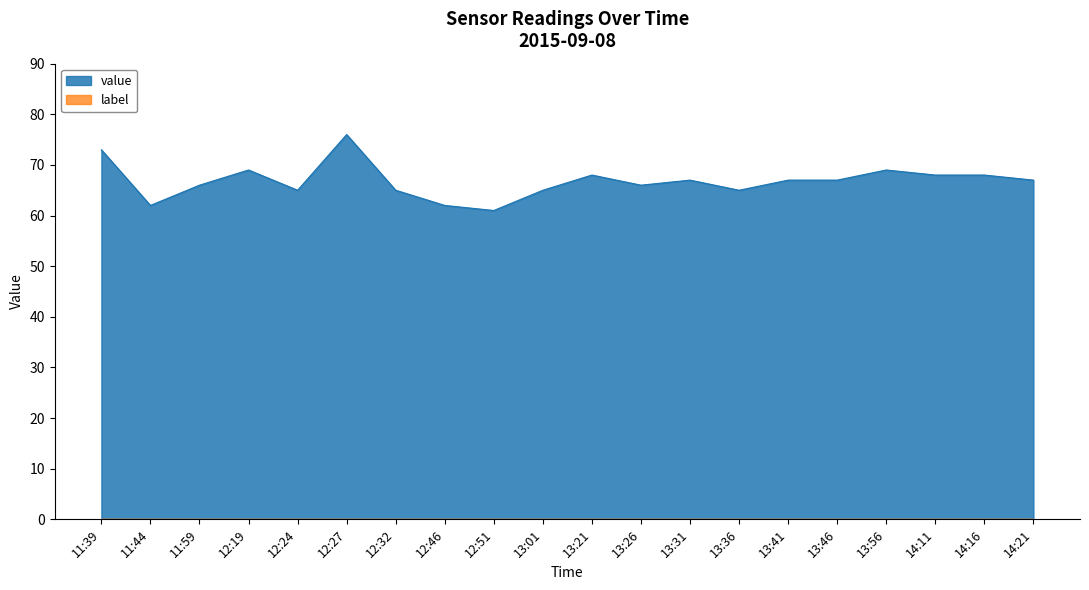

Reading left to right, extract all data points from this chart.

73	62	66	69	65	76	65	62	61	65	68	66	67	65	67	67	69	68	68	67